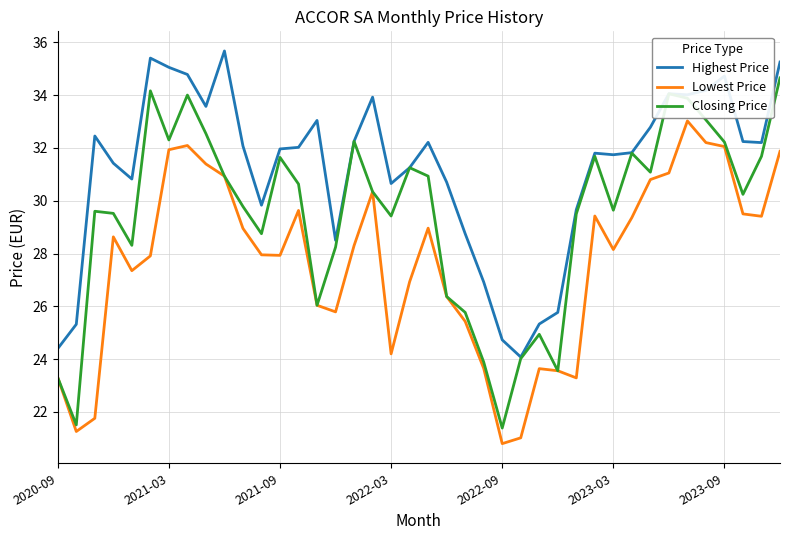

True or false: Highest Price and Lowest Price cross at least once.

False